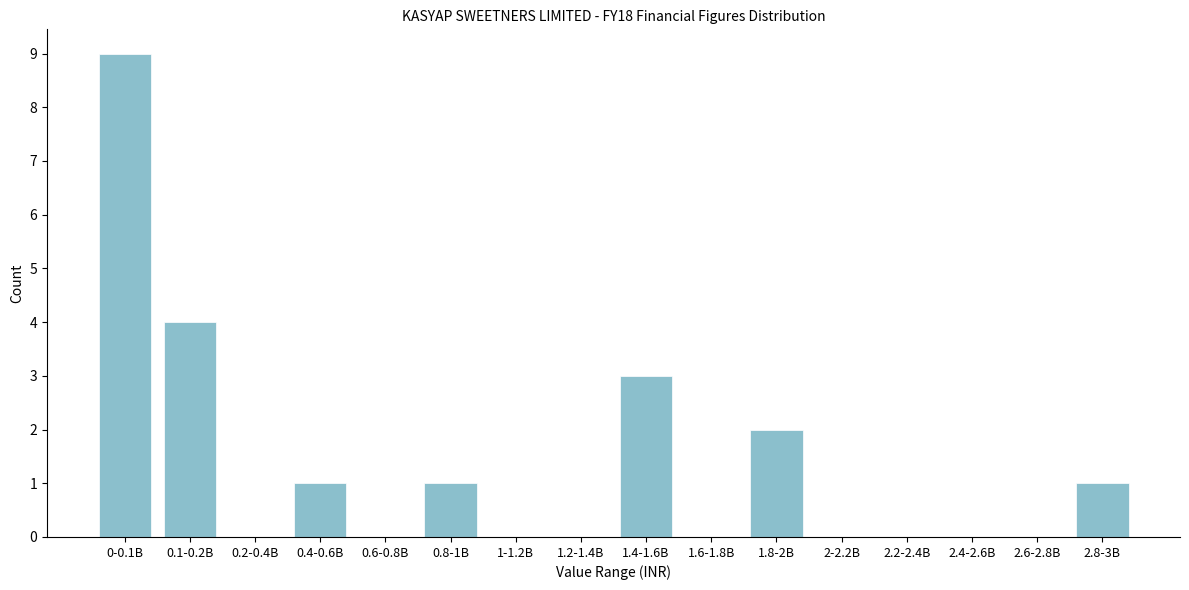

Reading left to right, list all the values displayed in this chart.

0-0.1B=9	0.1-0.2B=4	0.2-0.4B=0	0.4-0.6B=1	0.6-0.8B=0	0.8-1B=1	1-1.2B=0	1.2-1.4B=0	1.4-1.6B=3	1.6-1.8B=0	1.8-2B=2	2-2.2B=0	2.2-2.4B=0	2.4-2.6B=0	2.6-2.8B=0	2.8-3B=1